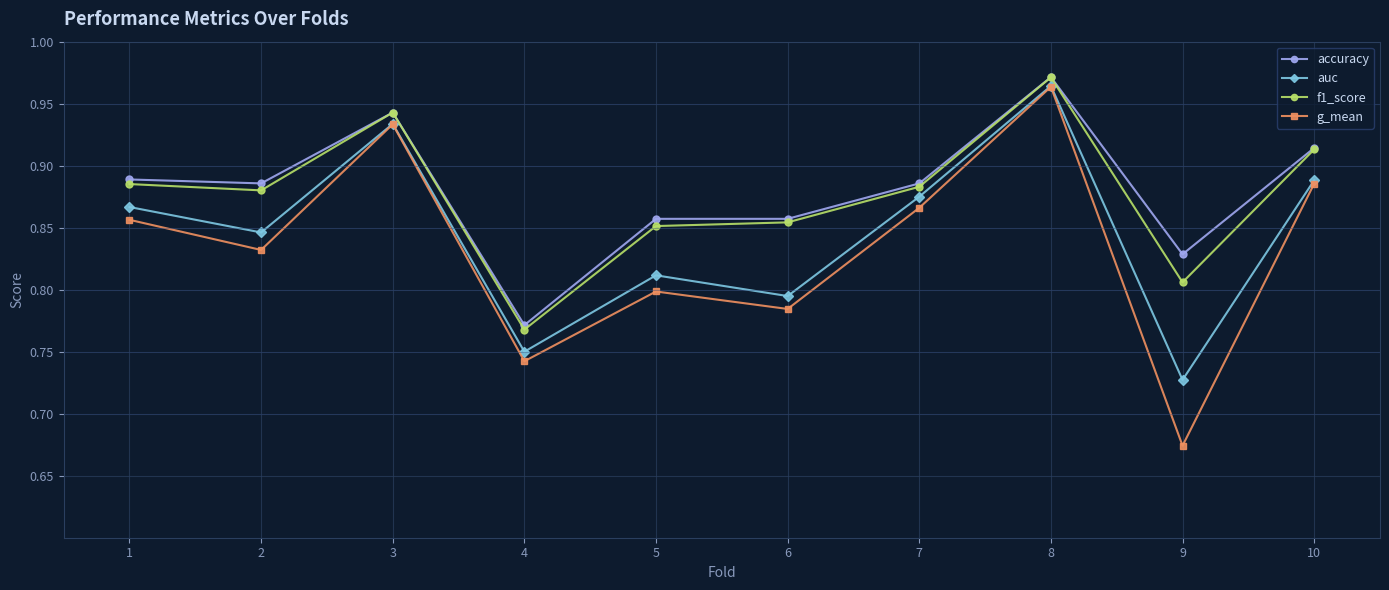

How many interior local peaks does the g_mean series have?

3